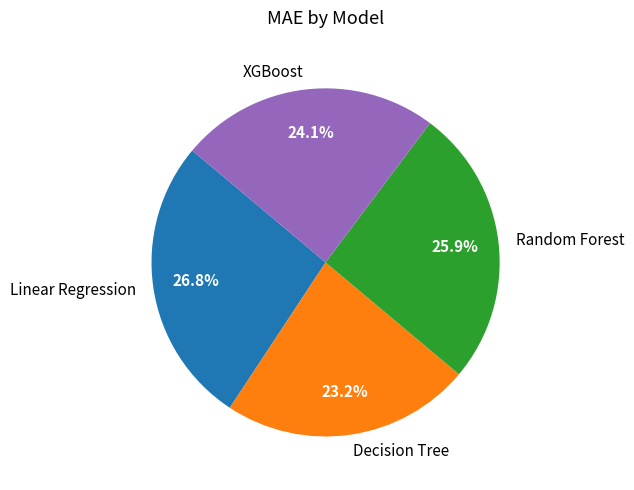

What is the smallest slice in the pie chart?

Decision Tree